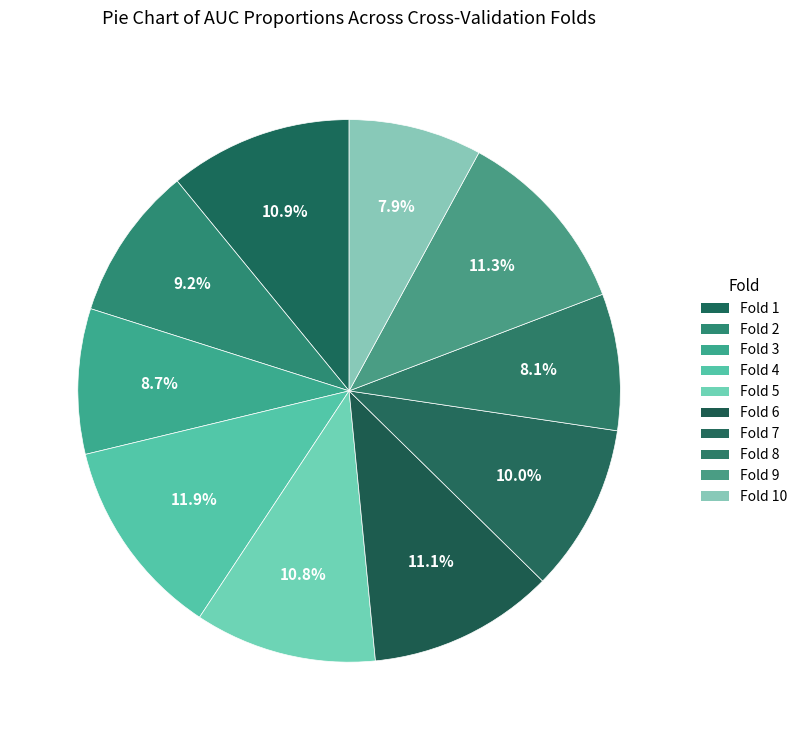

How many slices are in this pie chart?

10